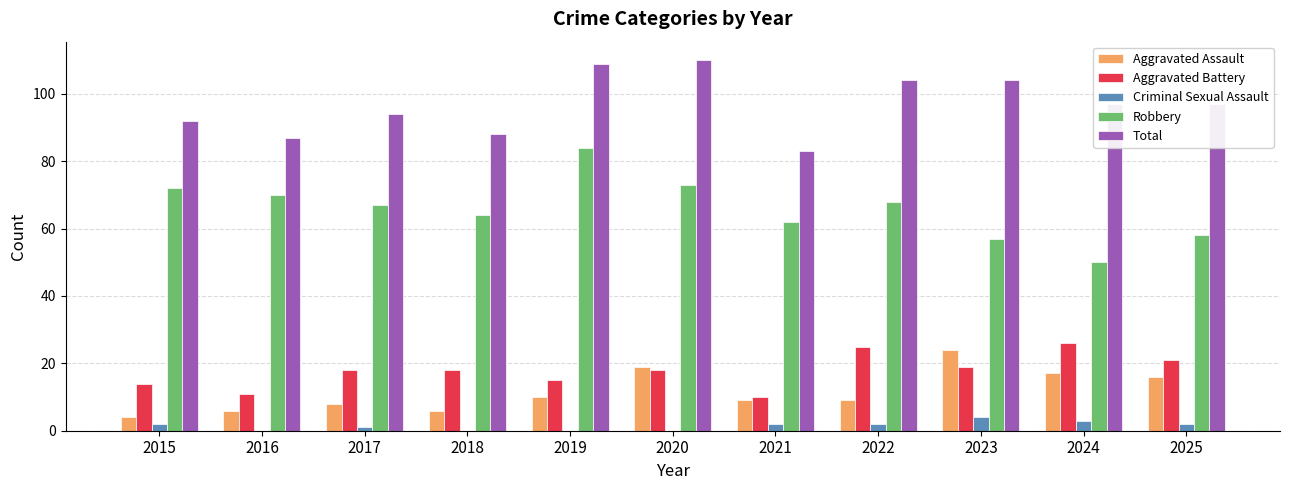

What is the sum of all Robbery values?

725